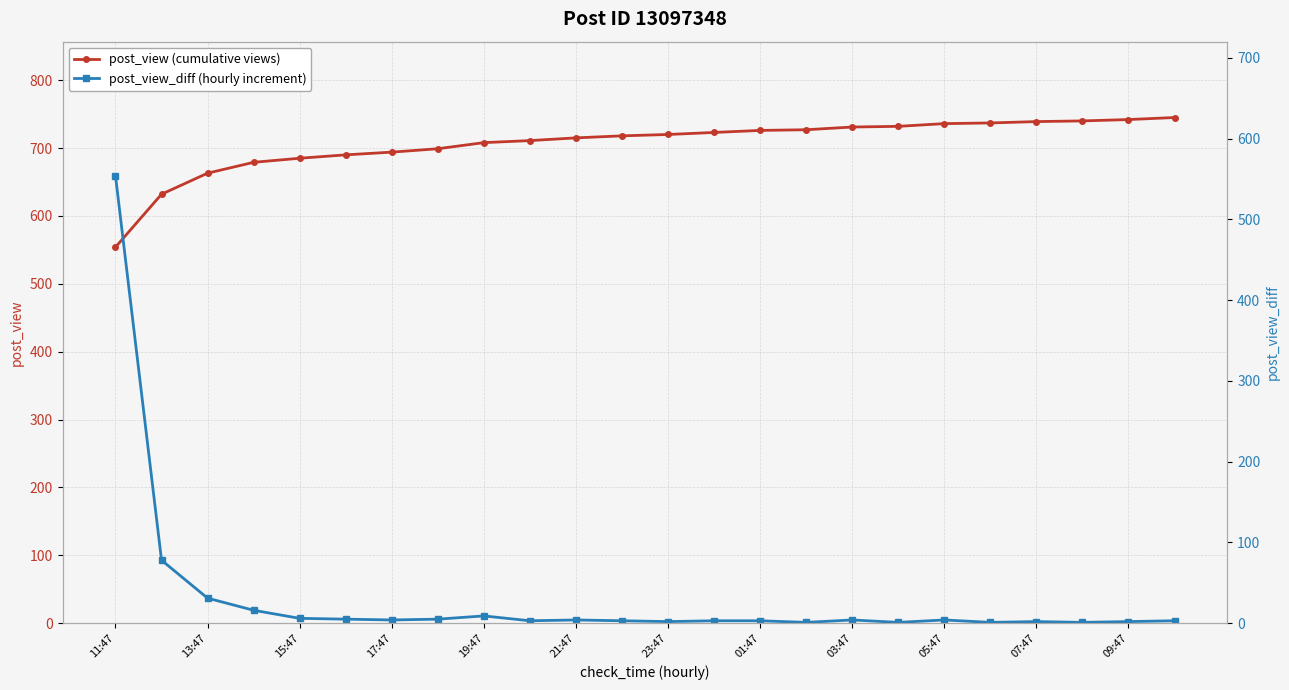

Is it true that post_view (cumulative views) equals 348 at 09:47?

False